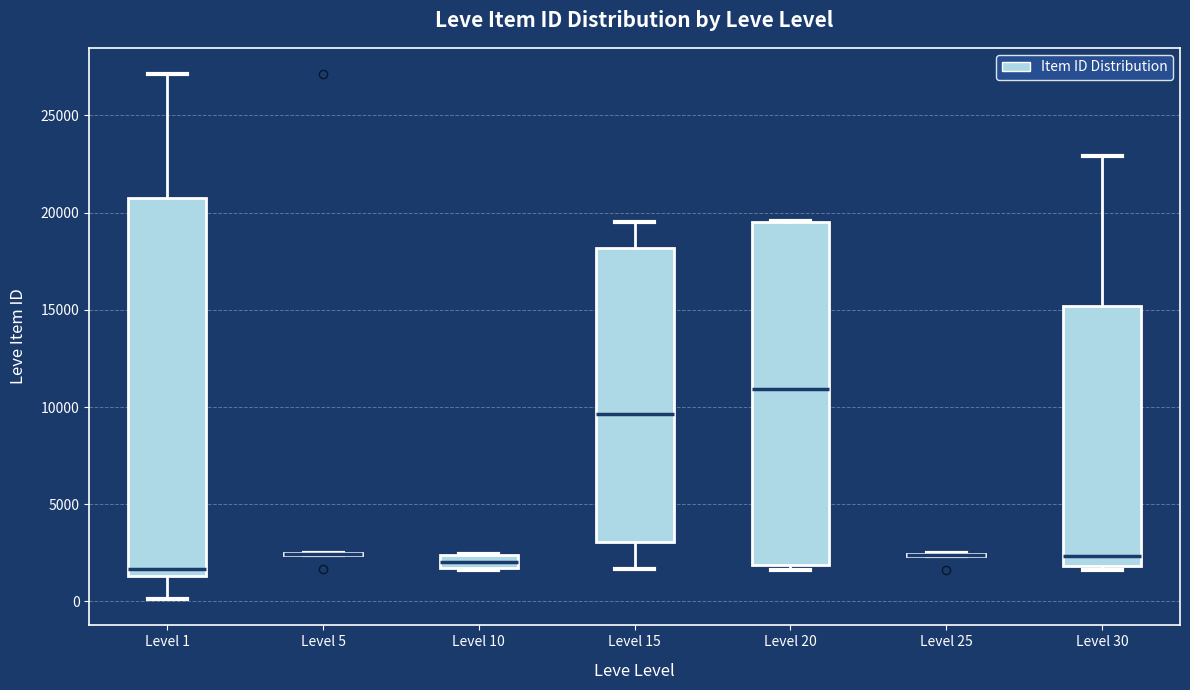

Comparing the boxes themselves (not the whiskers), which one is the tallest?

Level 1